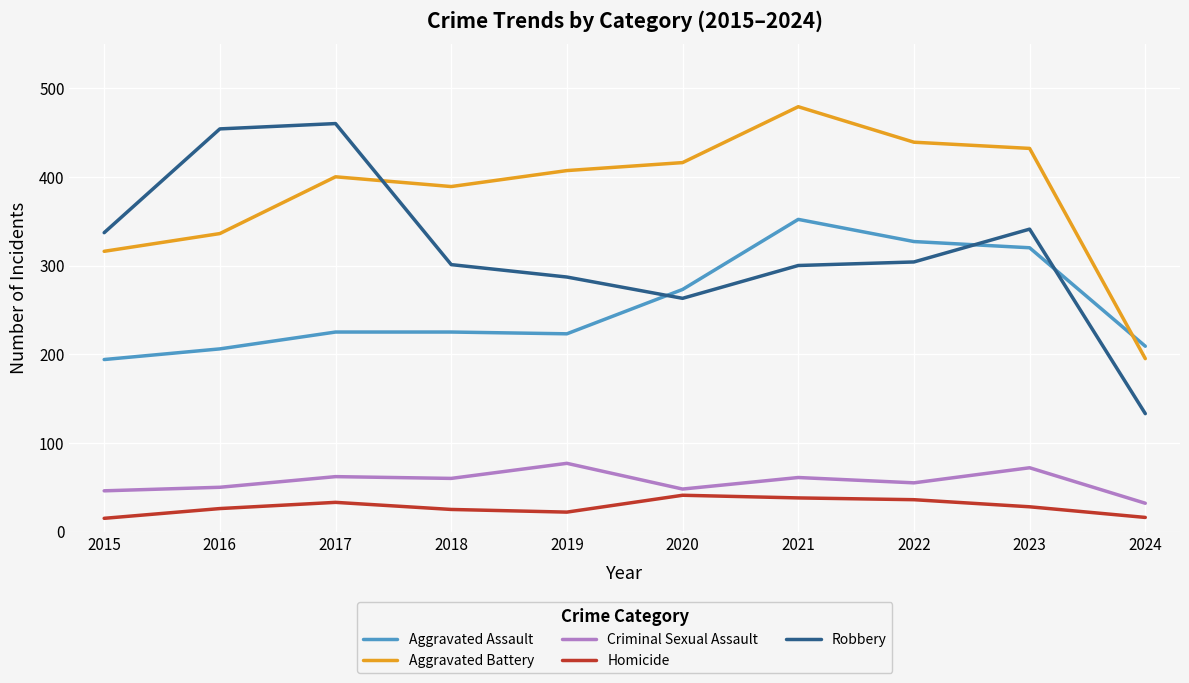

Is this an area chart (filled region under the line)?

No